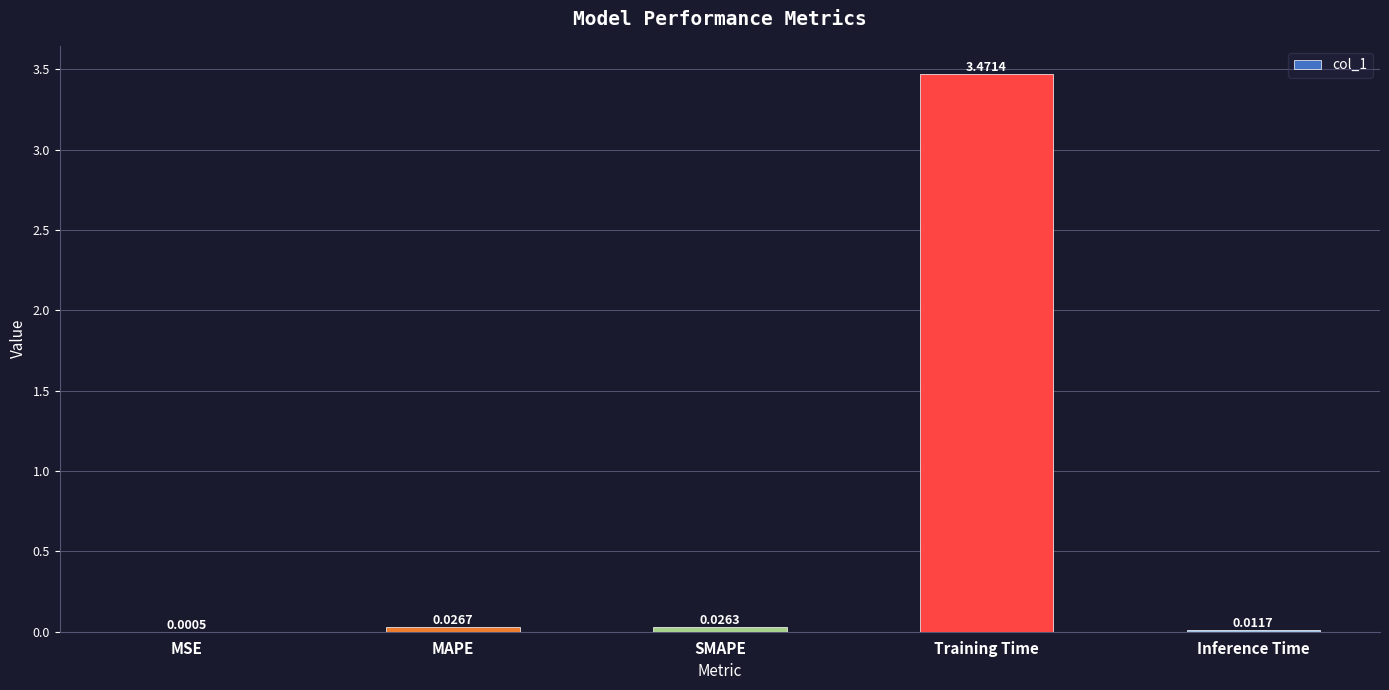

Between Training Time and Inference Time, which is larger?

Training Time